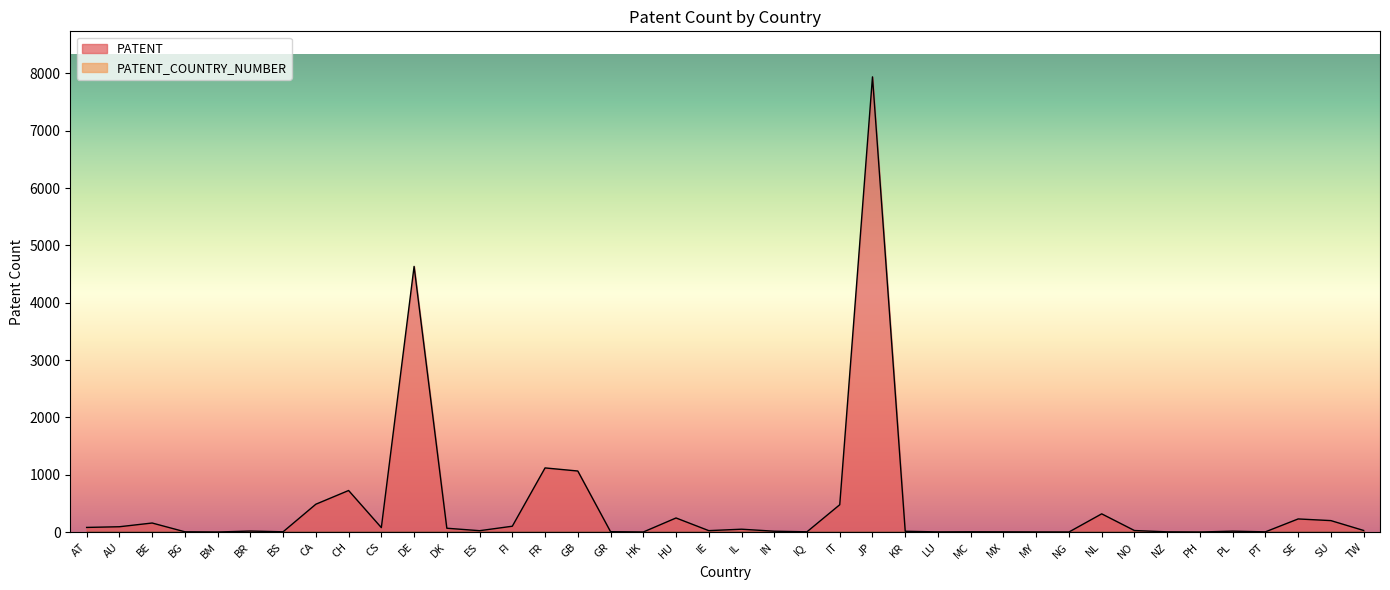

At which label is the value closest to 3970?

DE